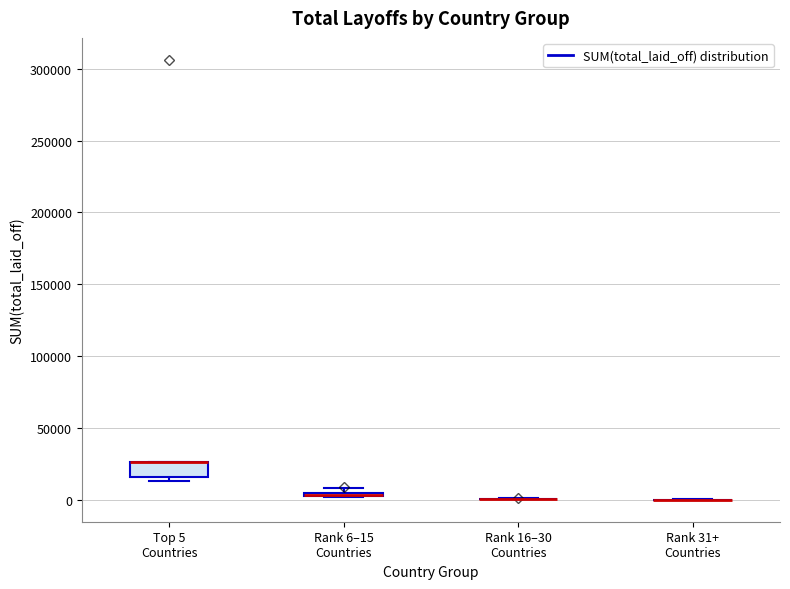

Where is the upper edge of the box for Rank 6–15 Countries on the y-axis? The values are not printed on the chart, so give them approximately, as read against the axis.

5000